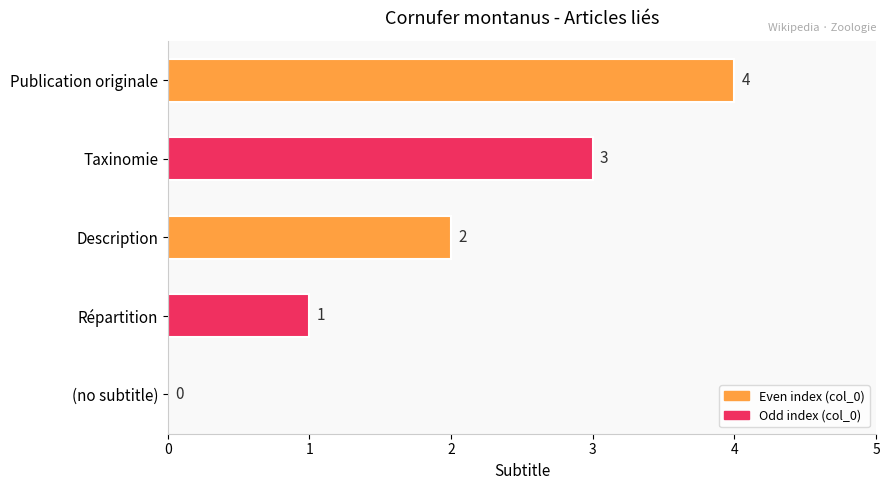

Which label corresponds to the largest value in the chart?

Publication originale